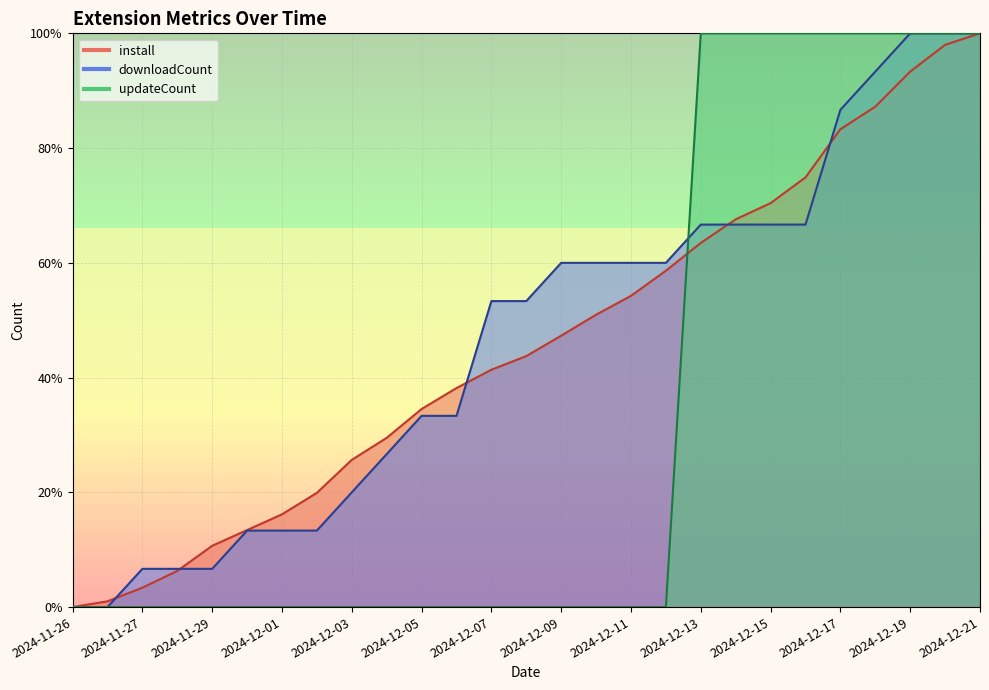

Is the value of updateCount at 2024-12-19 greater than the value of downloadCount at 2024-12-17?

Yes